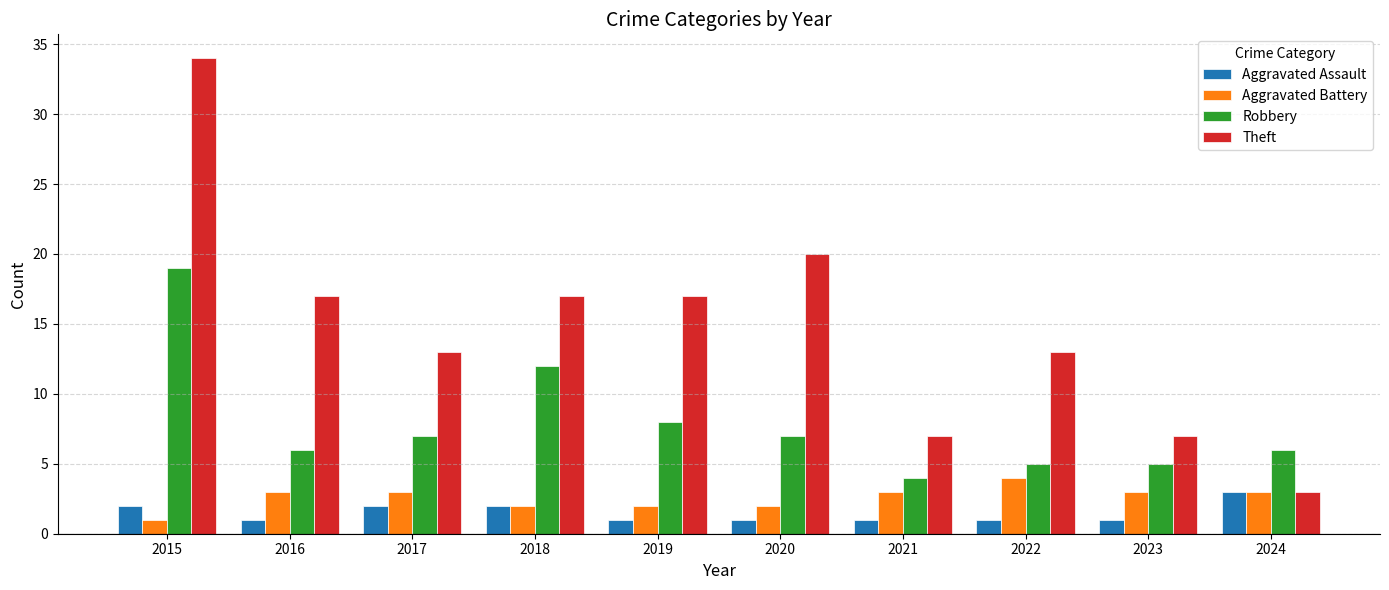

At how many categories does at least one series exceed 24?

1